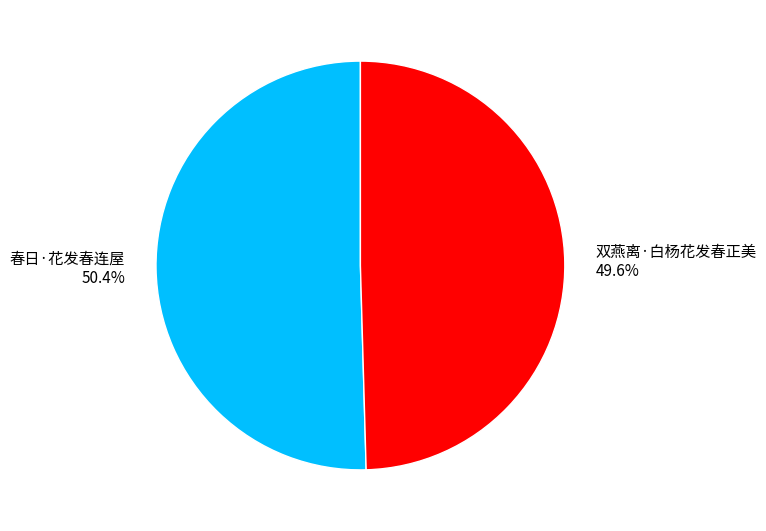

What percentage is the 双燕离·白杨花发春正美 slice, to the nearest percent?

50%